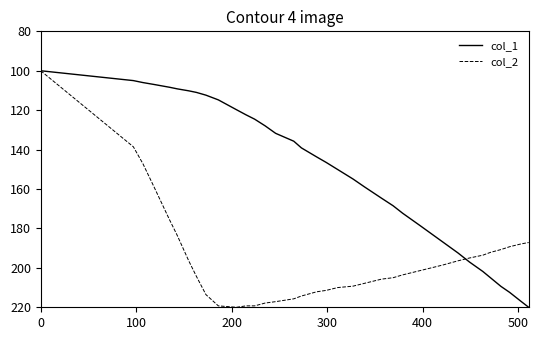

How many values in the col_2 series exceed 203?

18